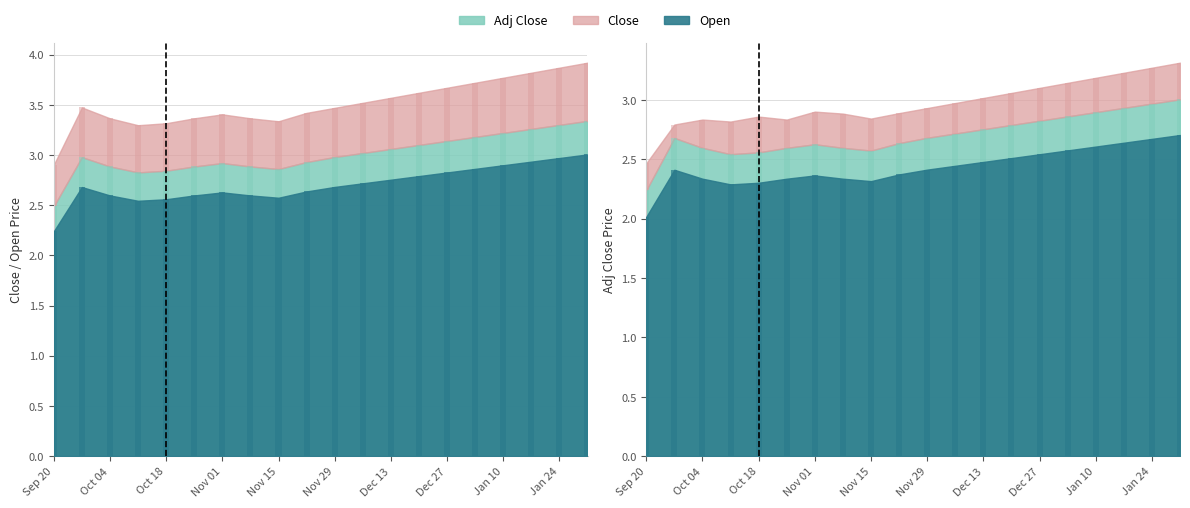

What is the approximate value of Open at Nov 01?

2.4